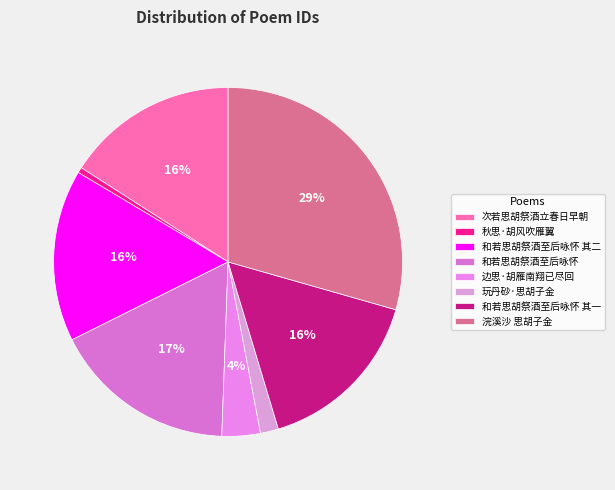

Count the number of slices in the pie.

8